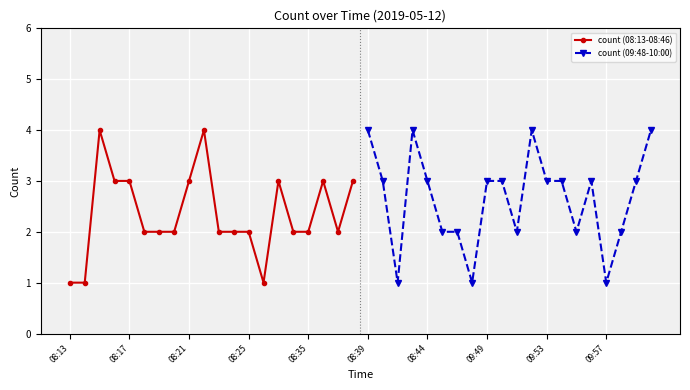

True or false: count (08:13-08:46) has more than 2 points higher than both neighbors.

True